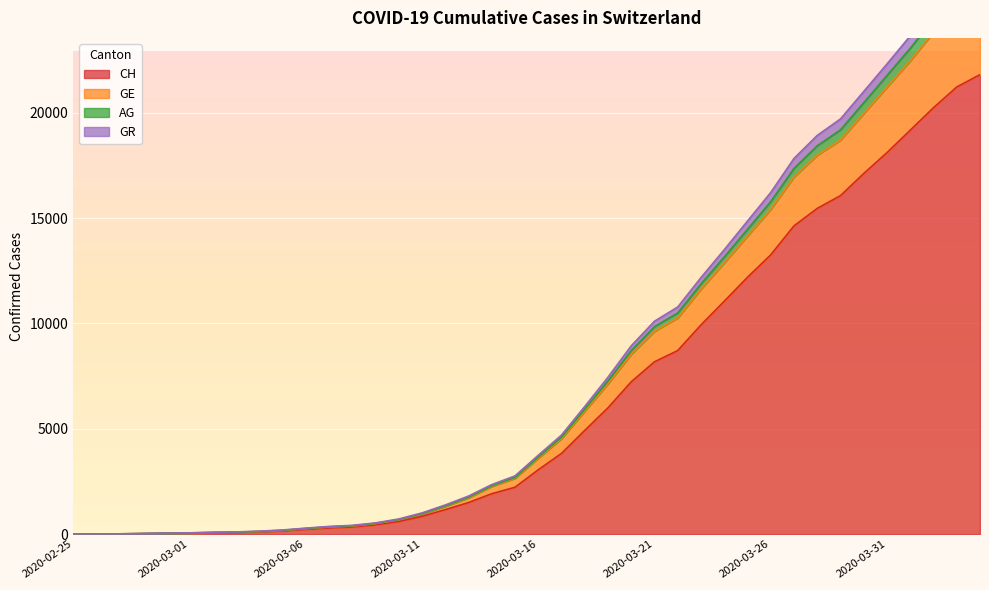

True or false: AG and GE intersect in this chart.

False